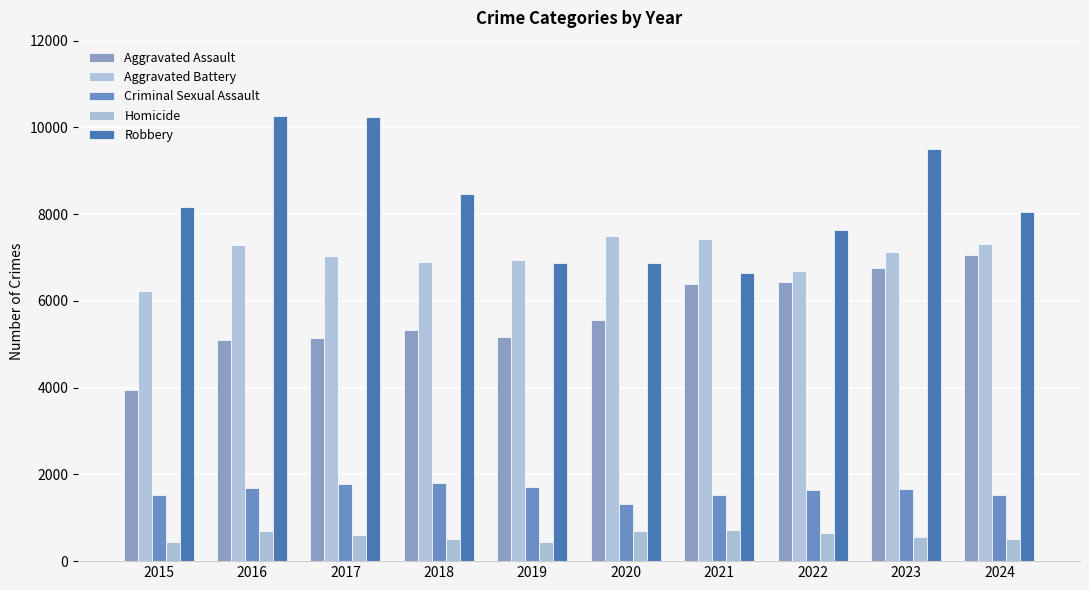

What is the value of the Robbery bar at the 2nd from the left?

10260